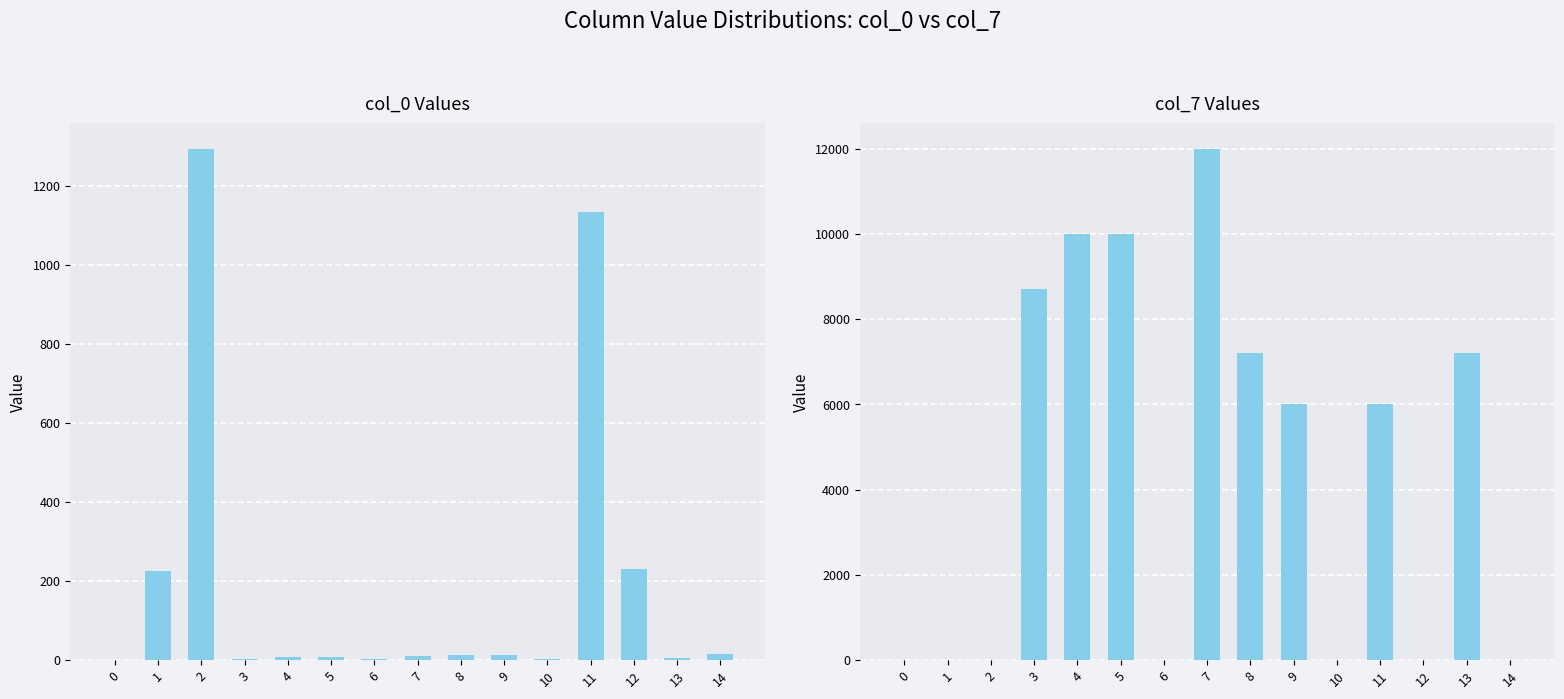

The value of col_7 at 10 is 0. True or false?

True